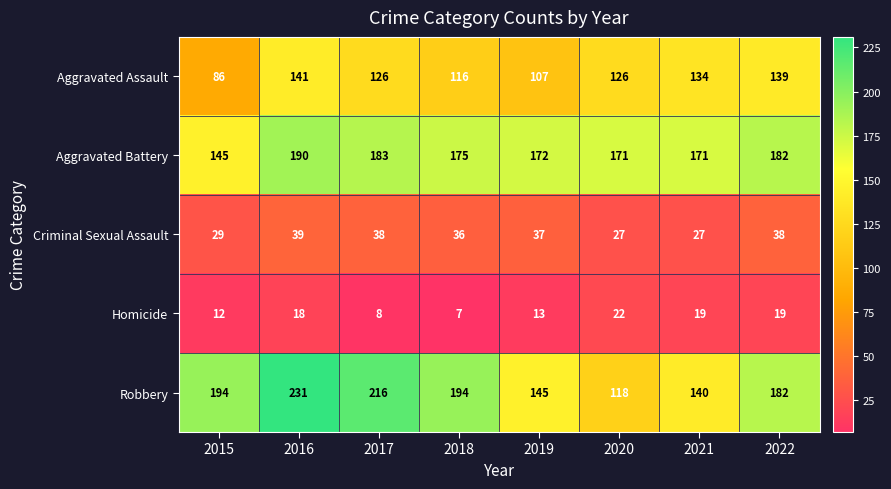

Rank the series at 2017 from highest to lowest value.

Robbery, Aggravated Battery, Aggravated Assault, Criminal Sexual Assault, Homicide